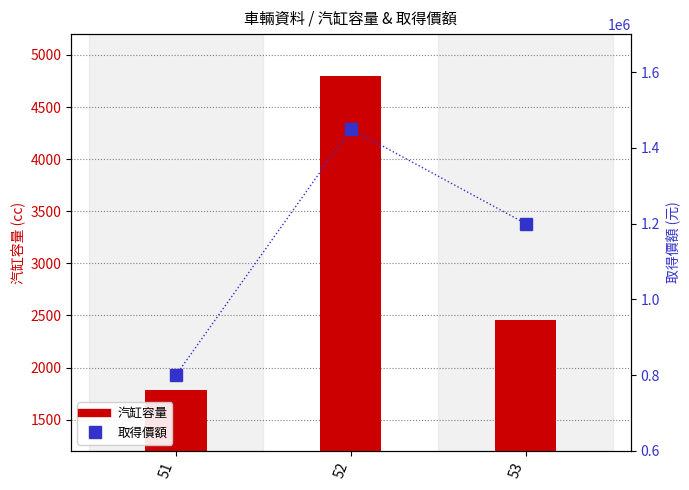

What is the value of the 汽缸容量 bar at the 3rd from the left?

2461